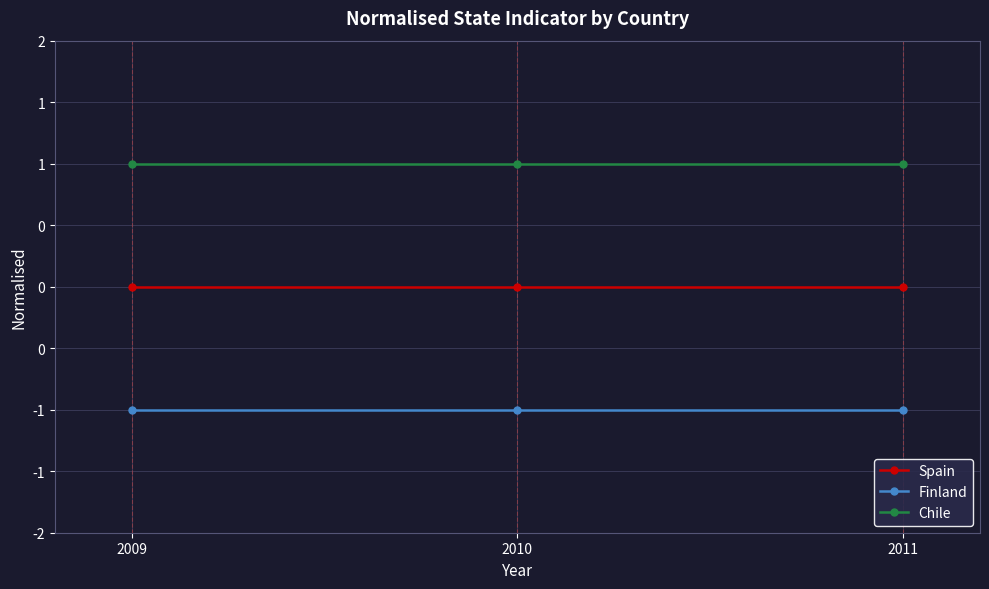

Which label corresponds to the largest value in the chart?

2009